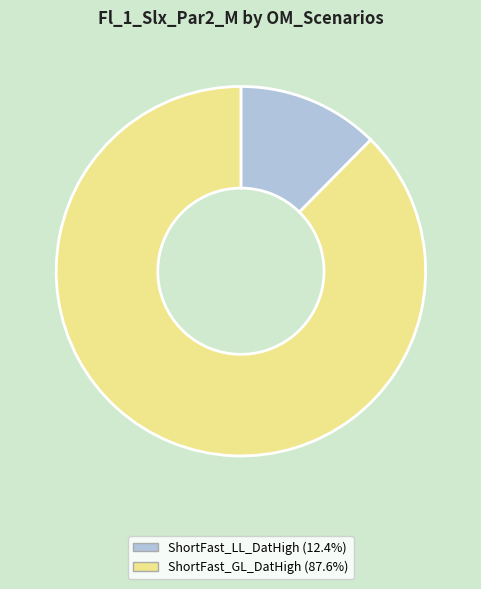

Does any single category account for the majority?

Yes